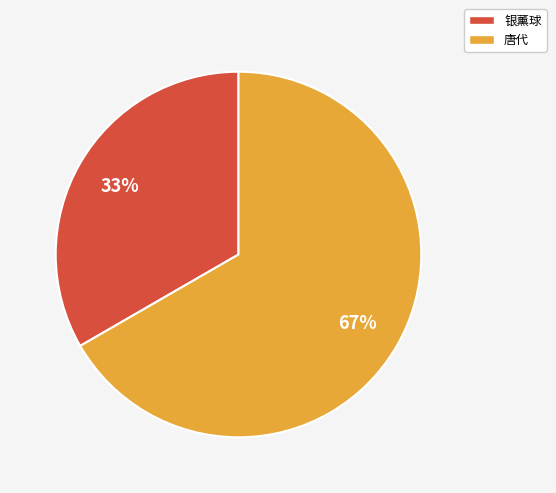

What is the majority slice?

唐代